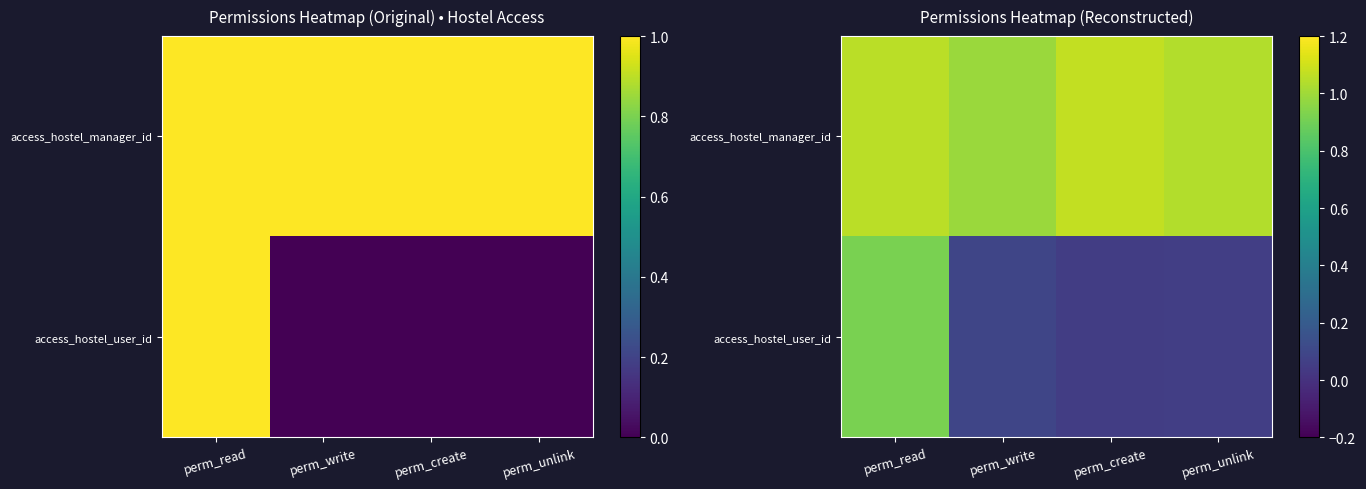

Which has a higher value, perm_write or perm_create?

perm_create